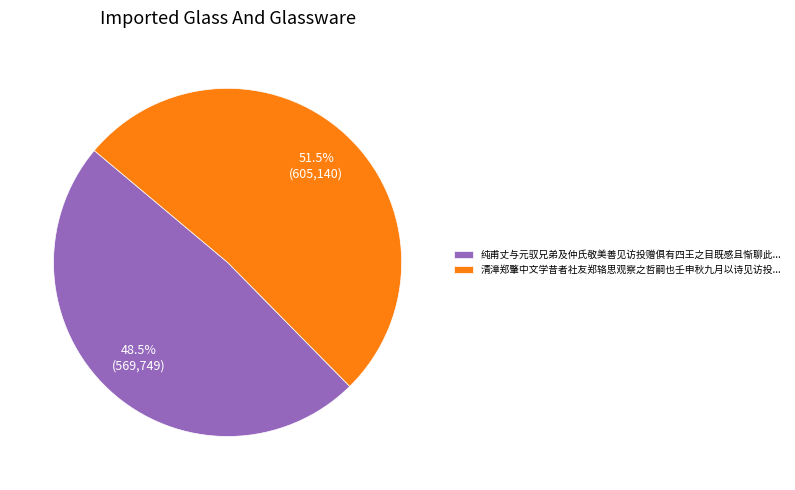

Which slice is the largest?

清漳郑肇中文学昔者社友郑辂思观察之哲嗣也壬申秋九月以诗见访投...